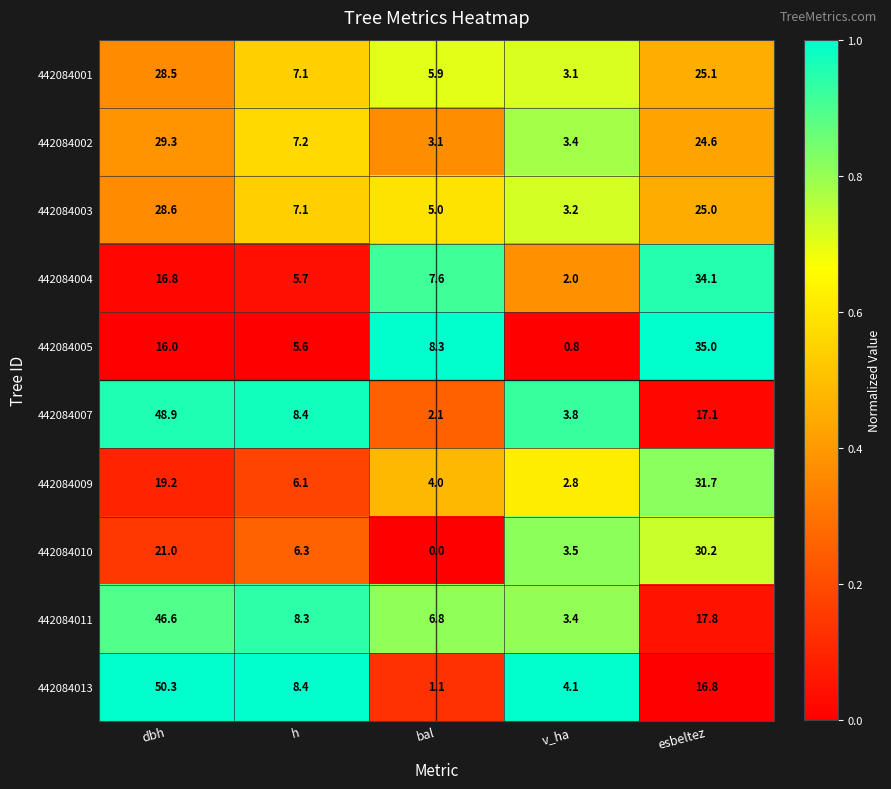

Which series changed the most between bal and esbeltez?

442084010